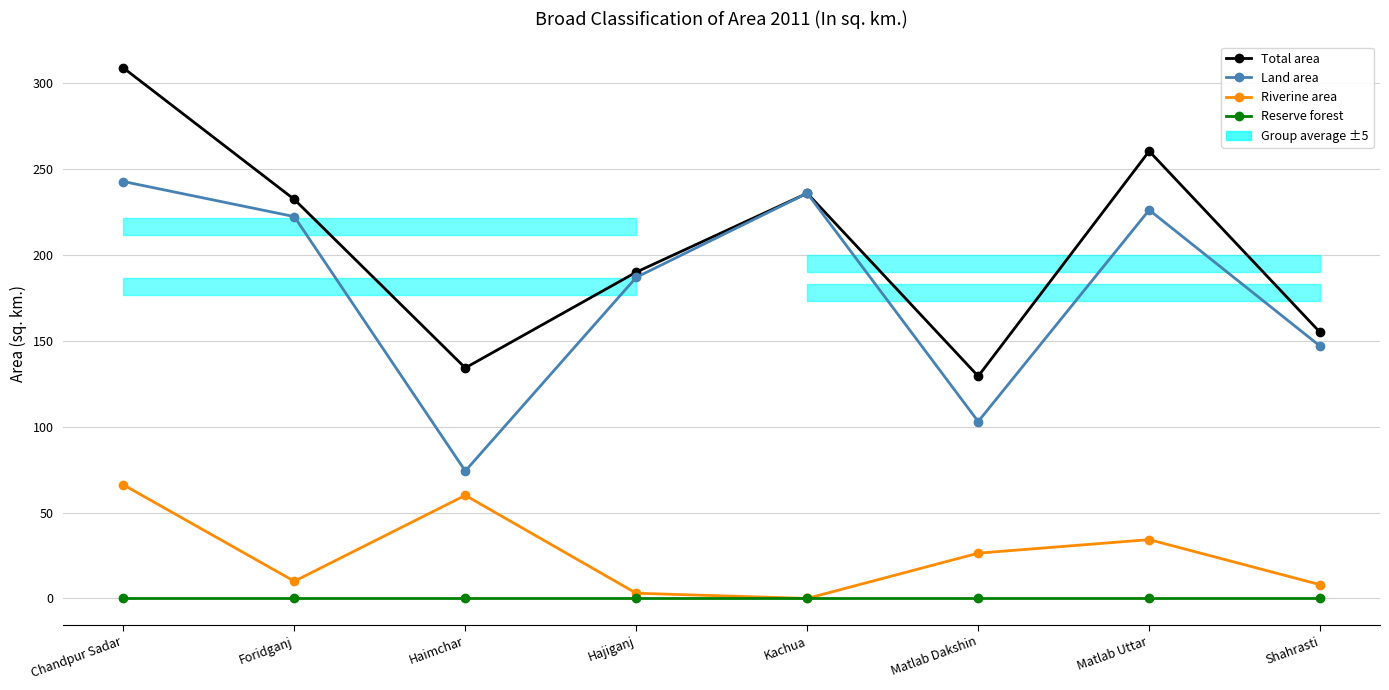

What is the difference between the maximum and minimum values in the Riverine area series?

66.1